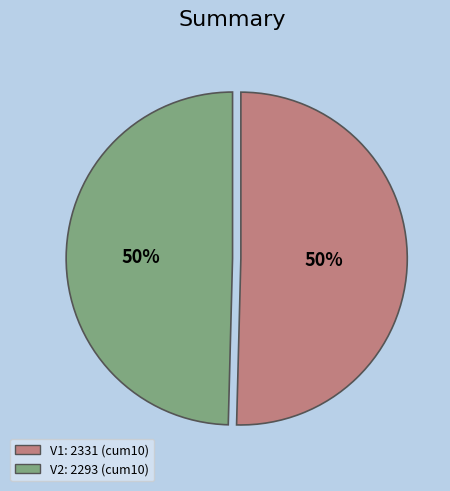

True or false: V1 accounts for 56% of the total.

False